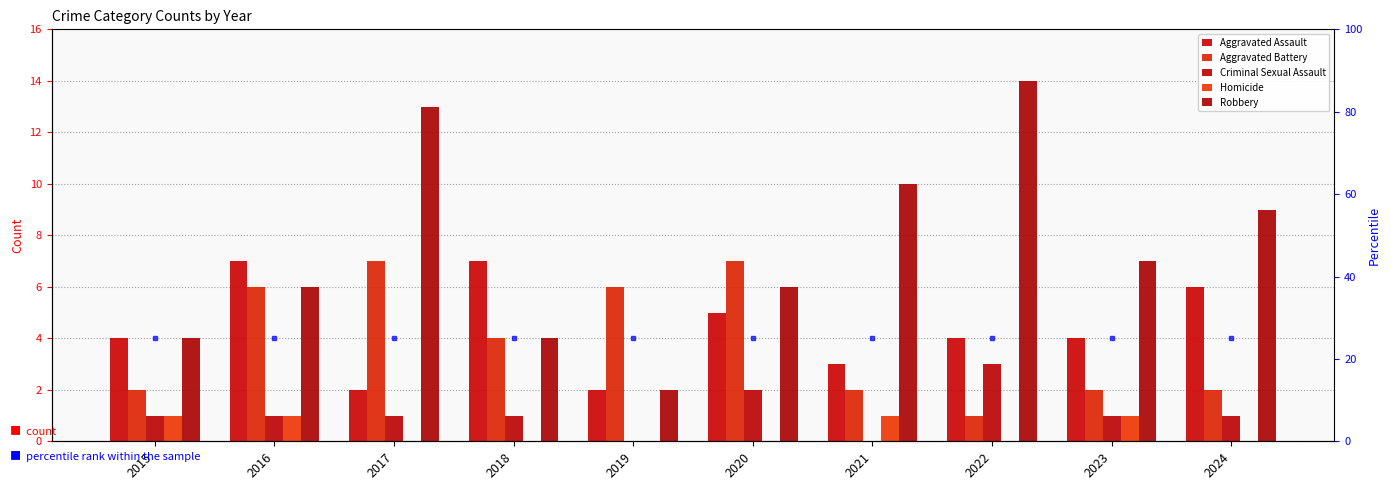

Reading right to left, what are all the values shown in this chart?

Aggravated Assault: 6	4	4	3	5	2	7	2	7	4
Aggravated Battery: 2	2	1	2	7	6	4	7	6	2
Criminal Sexual Assault: 1	1	3	0	2	0	1	1	1	1
Homicide: 0	1	0	1	0	0	0	0	1	1
Robbery: 9	7	14	10	6	2	4	13	6	4